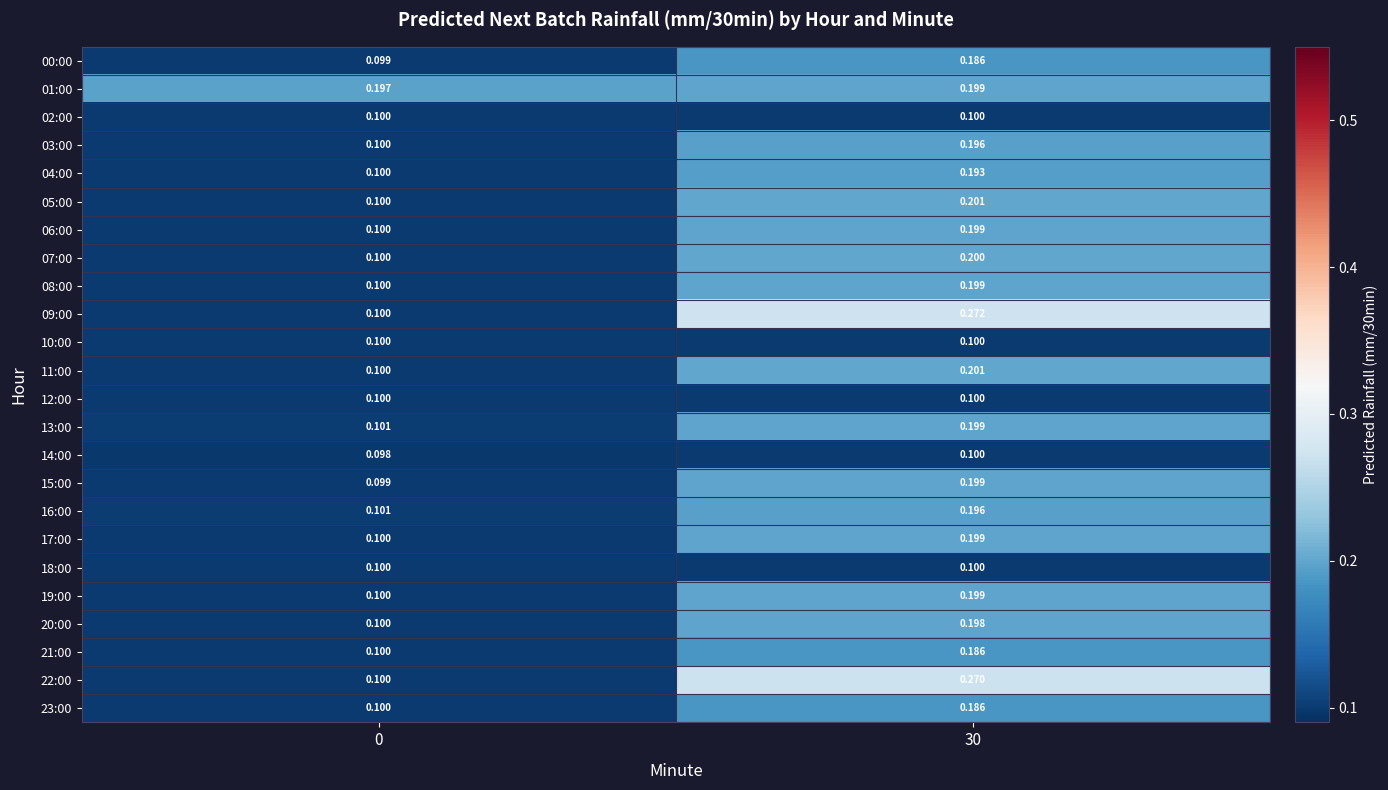

Is the value of 15:00 at 0 greater than the value of 11:00 at 0?

No